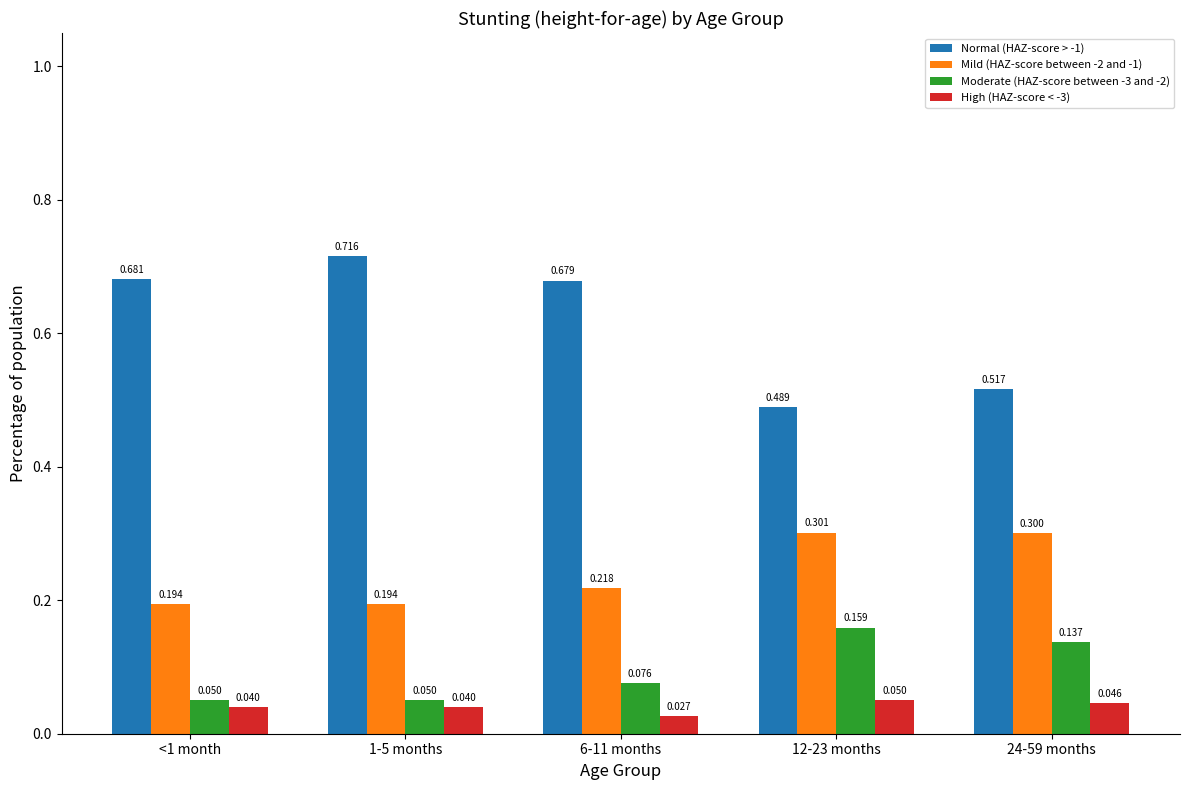

Is the value of Normal (HAZ-score > -1) at 24-59 months greater than the value of Mild (HAZ-score between -2 and -1) at 6-11 months?

Yes